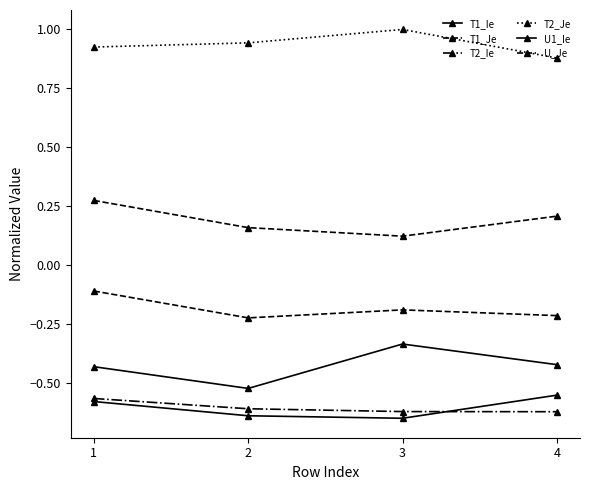

At which category does the chart reach its peak across all series?

3